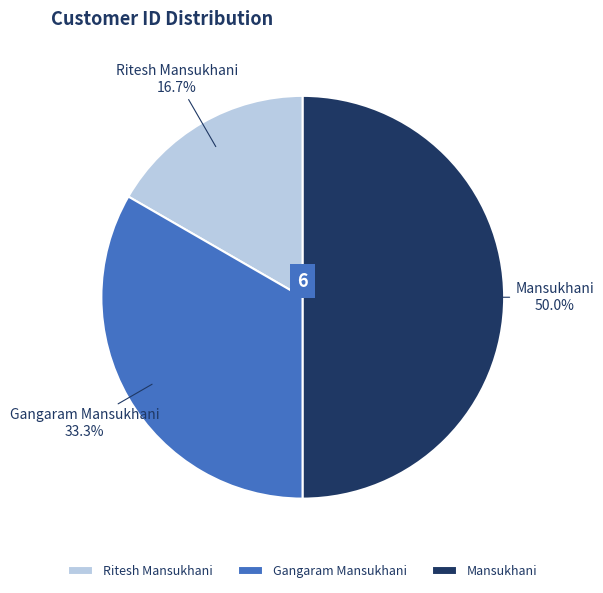

Which has a higher value, Ritesh Mansukhani or Mansukhani?

Mansukhani